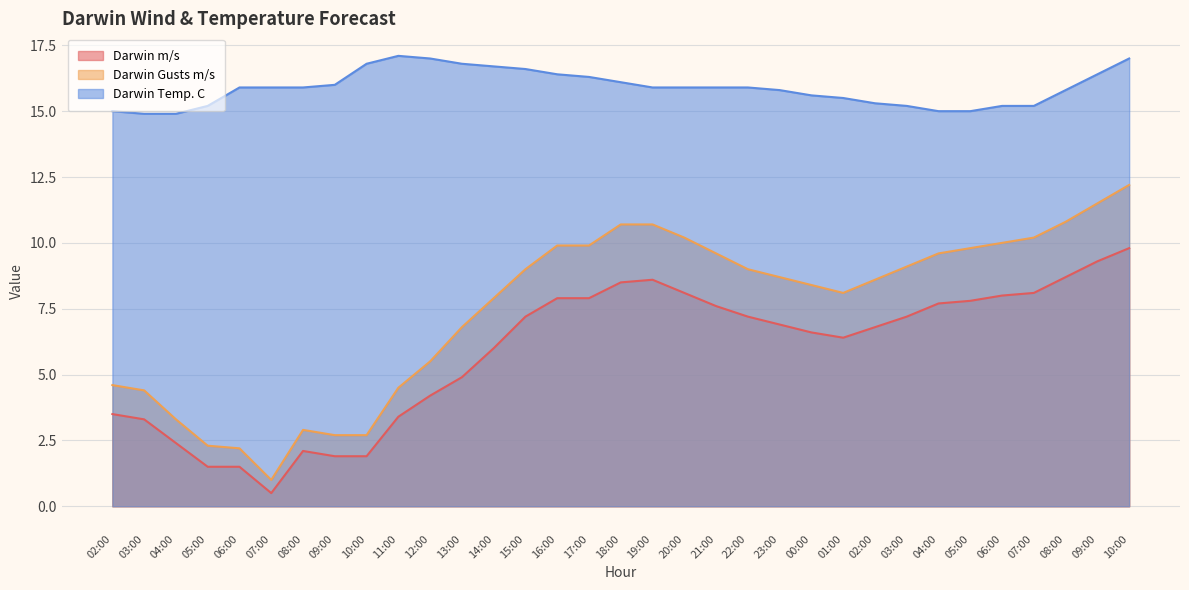

The value of Darwin m/s at 06:00 is 10.7. True or false?

False